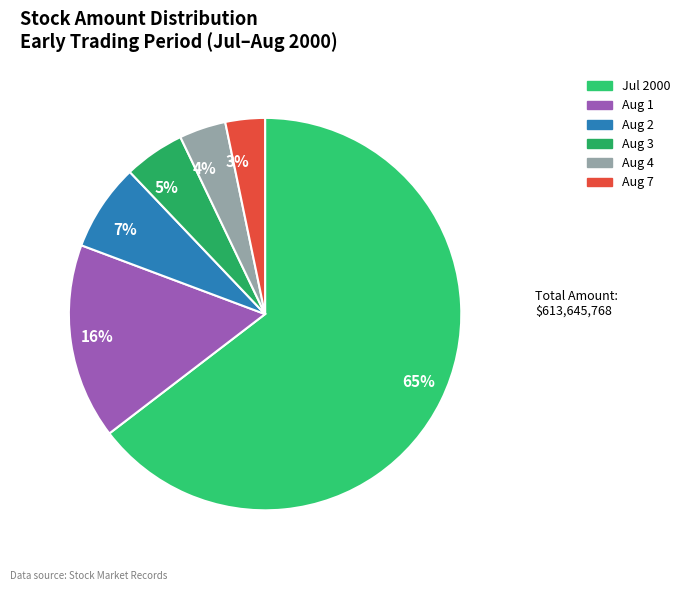

What is the smallest slice in the pie chart?

3%